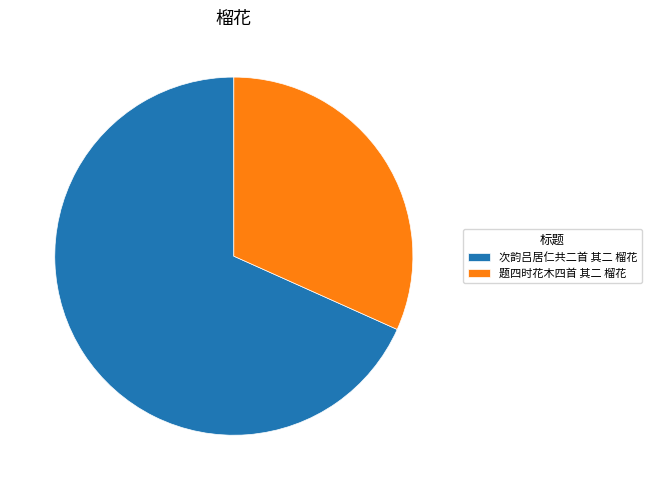

True or false: 次韵吕居仁共二首 其二 榴花 accounts for 82% of the total.

False